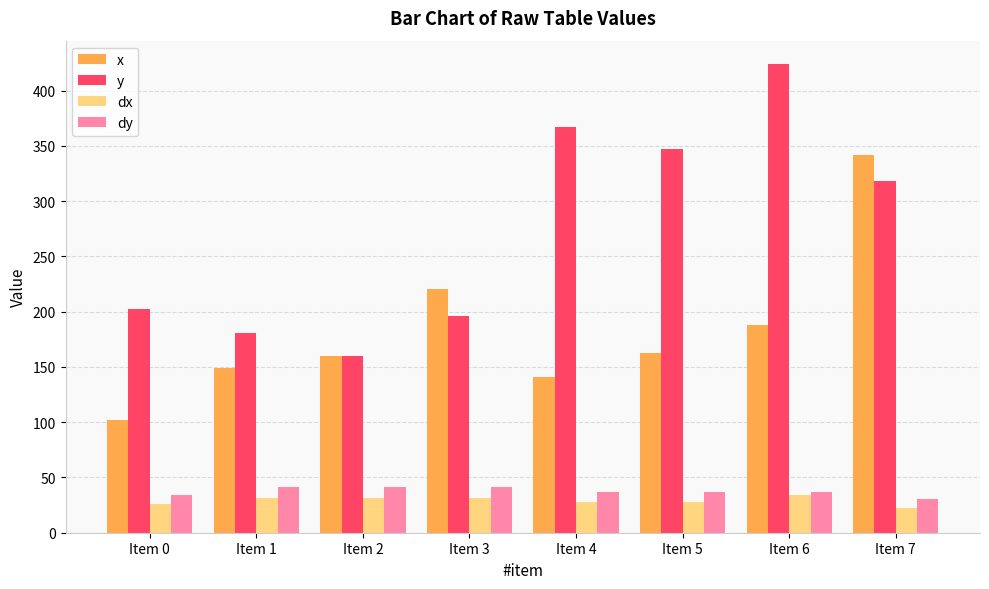

What is the difference between the second highest and minimum values in the dx series?

8.9